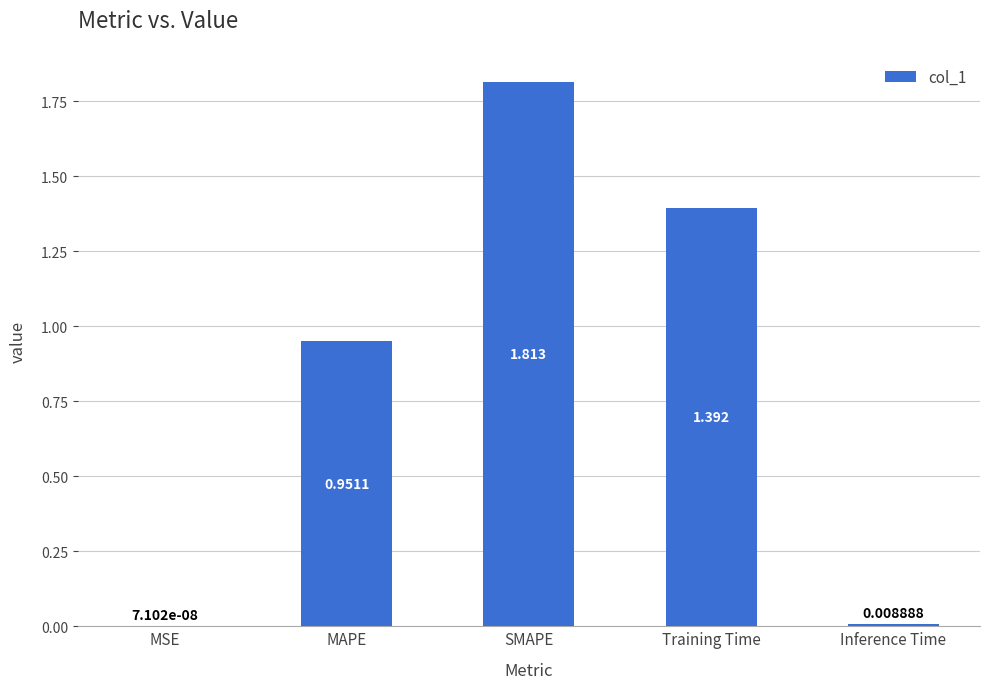

Between MSE and MAPE, which is larger?

MAPE